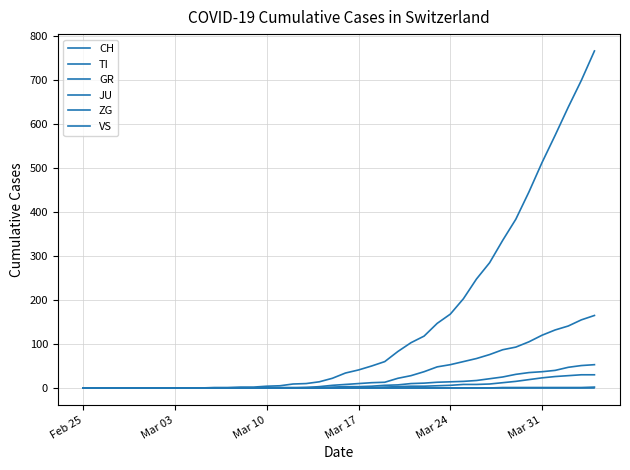

Does the chart have visible grid lines?

Yes